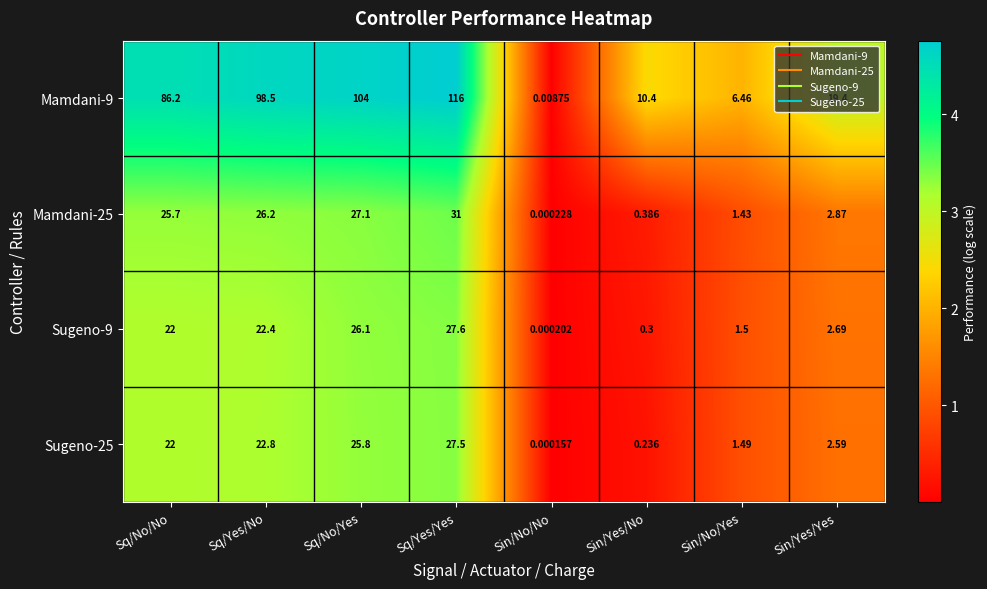

At which category is the sum across all series the highest?

Sq/Yes/Yes